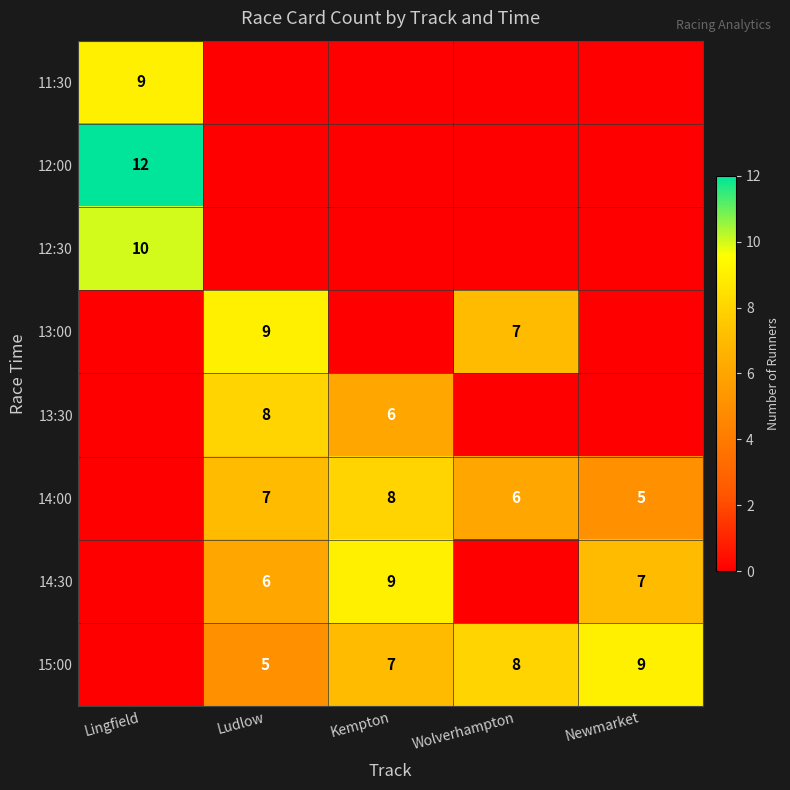

The 13:30 series shows 3 at Ludlow. True or false?

False